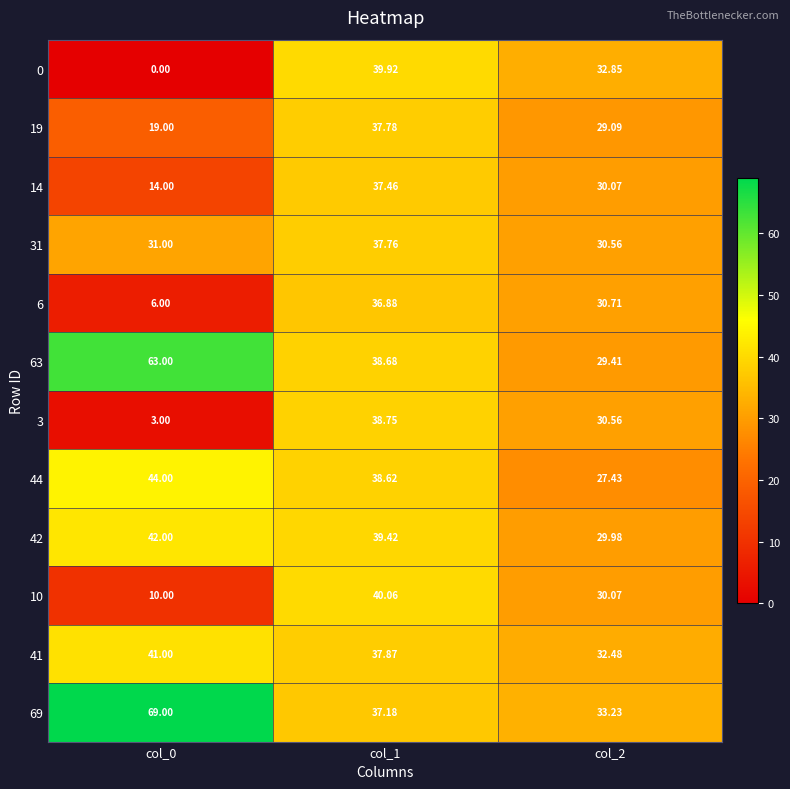

Is the value of 19 at col_1 greater than the value of 3 at col_1?

No